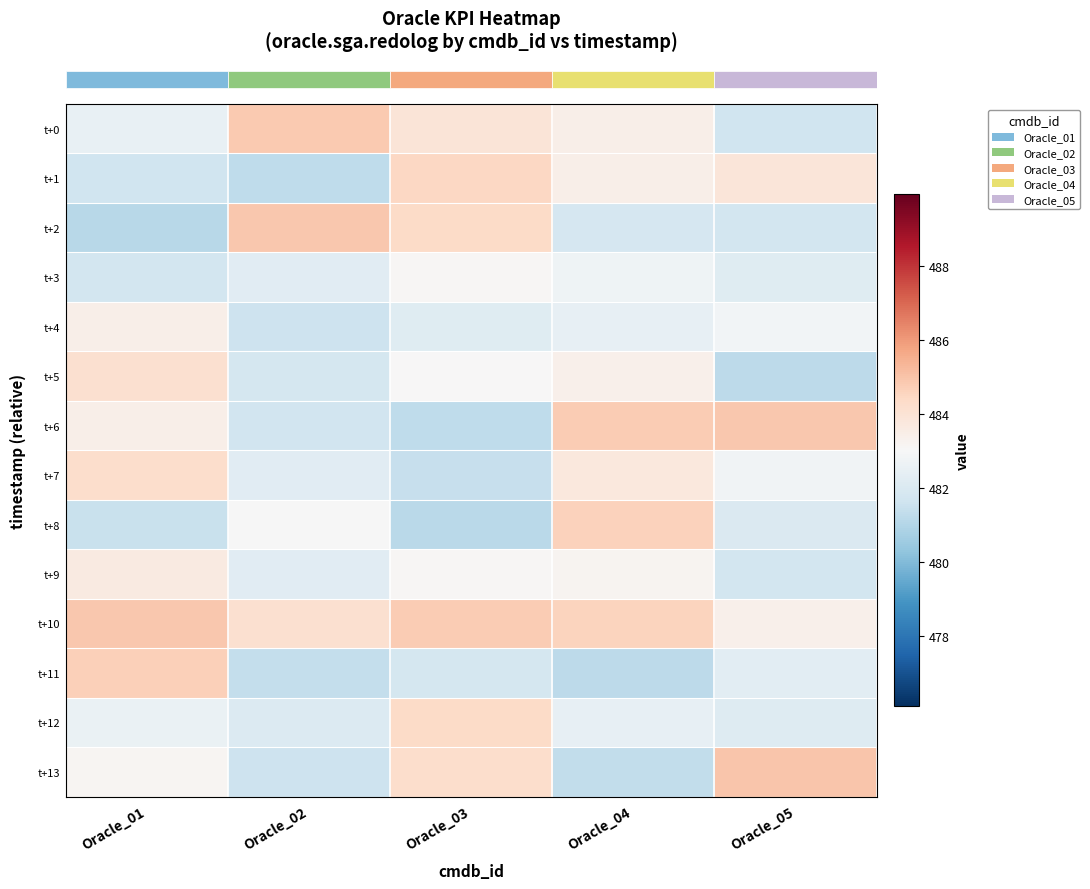

Between Oracle_03 and Oracle_02, which is larger?

Oracle_02